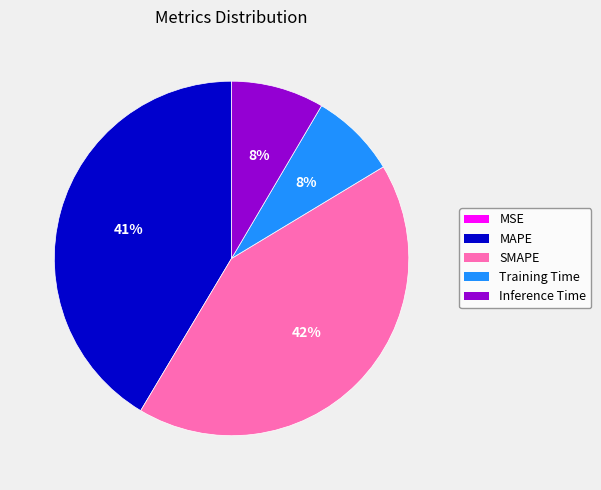

True or false: MAPE accounts for 41% of the total.

True